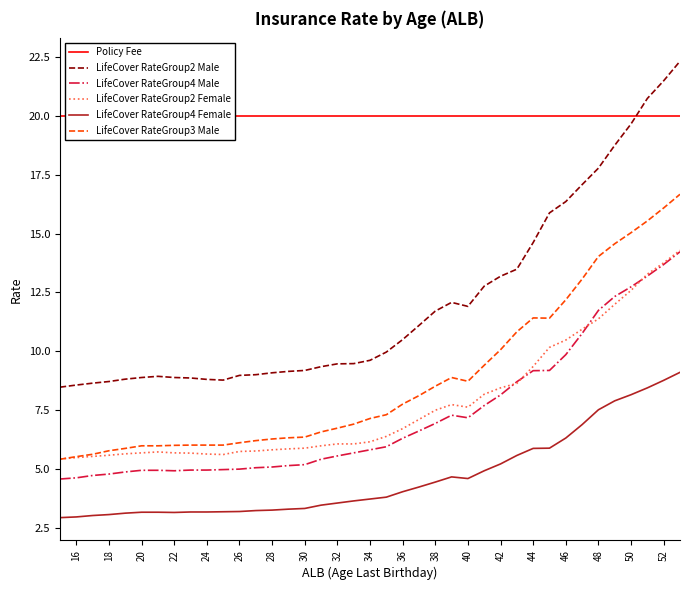

Is this an area chart (filled region under the line)?

No